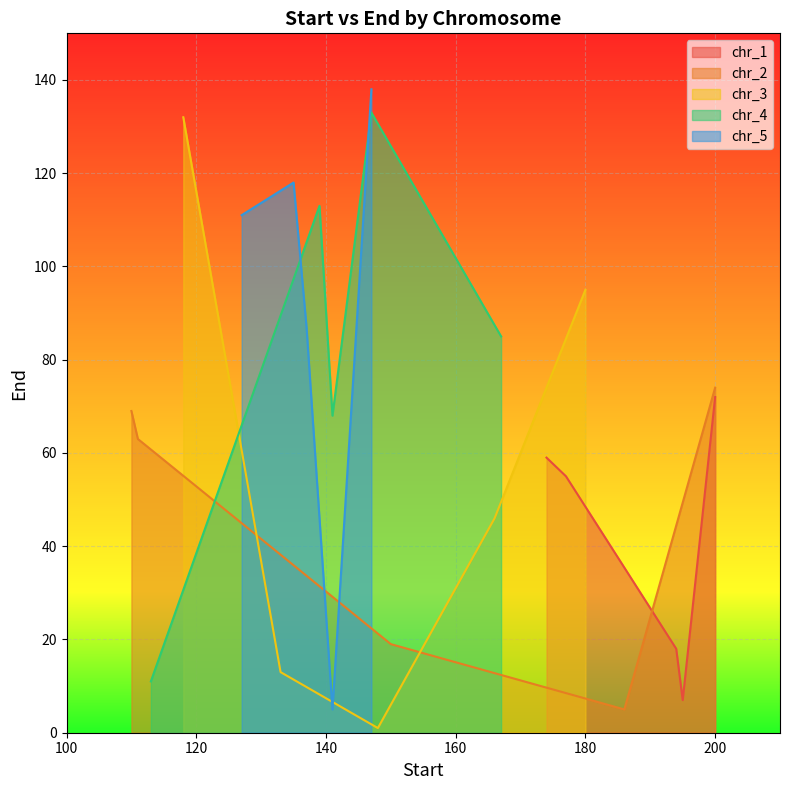

What is the label of the 5th point from the right?

174